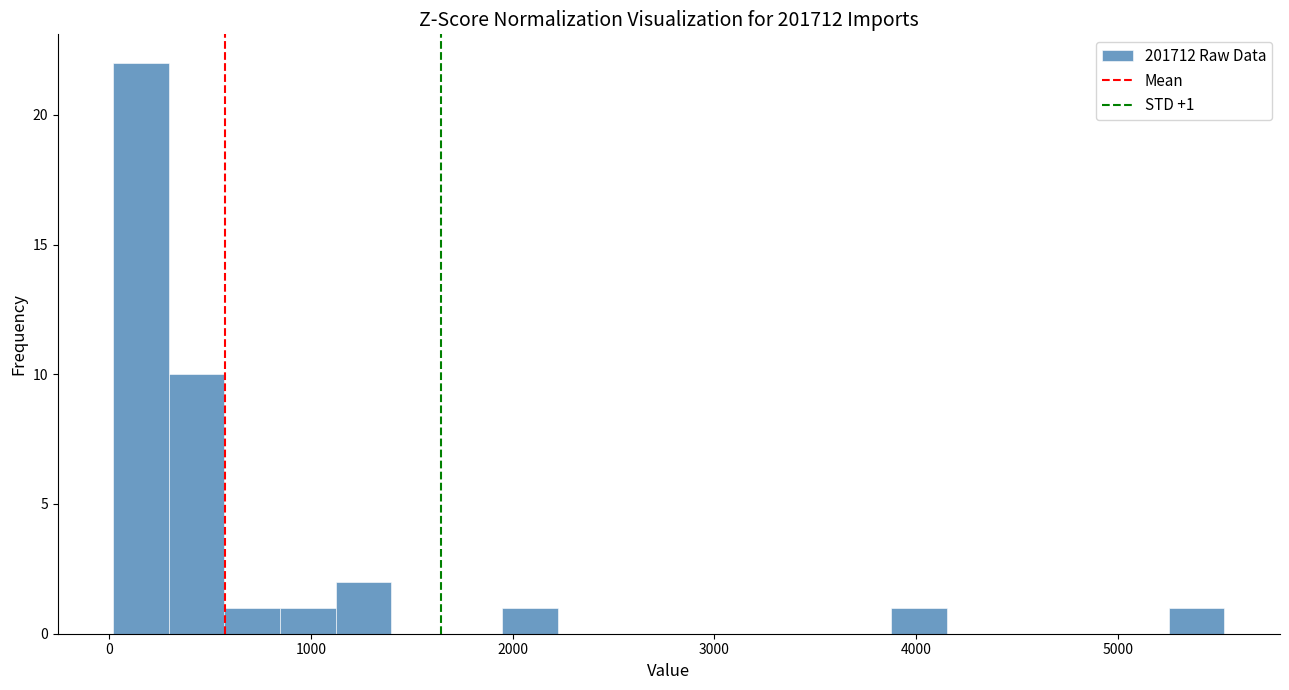

Read against the x-axis, roughly where is the centre of the tallest bar?

200